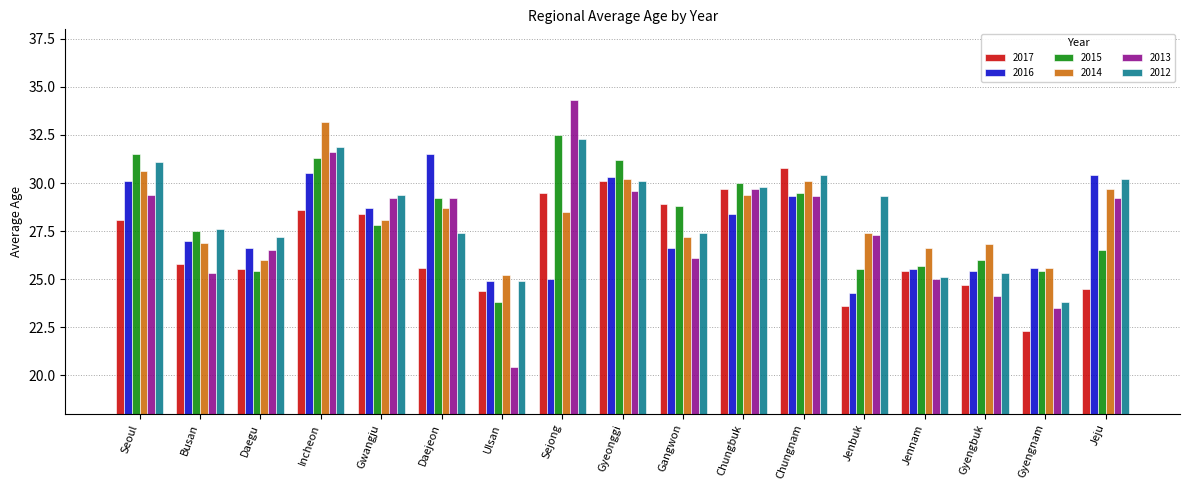

What value does the 2016 series have at Daegu?

26.6